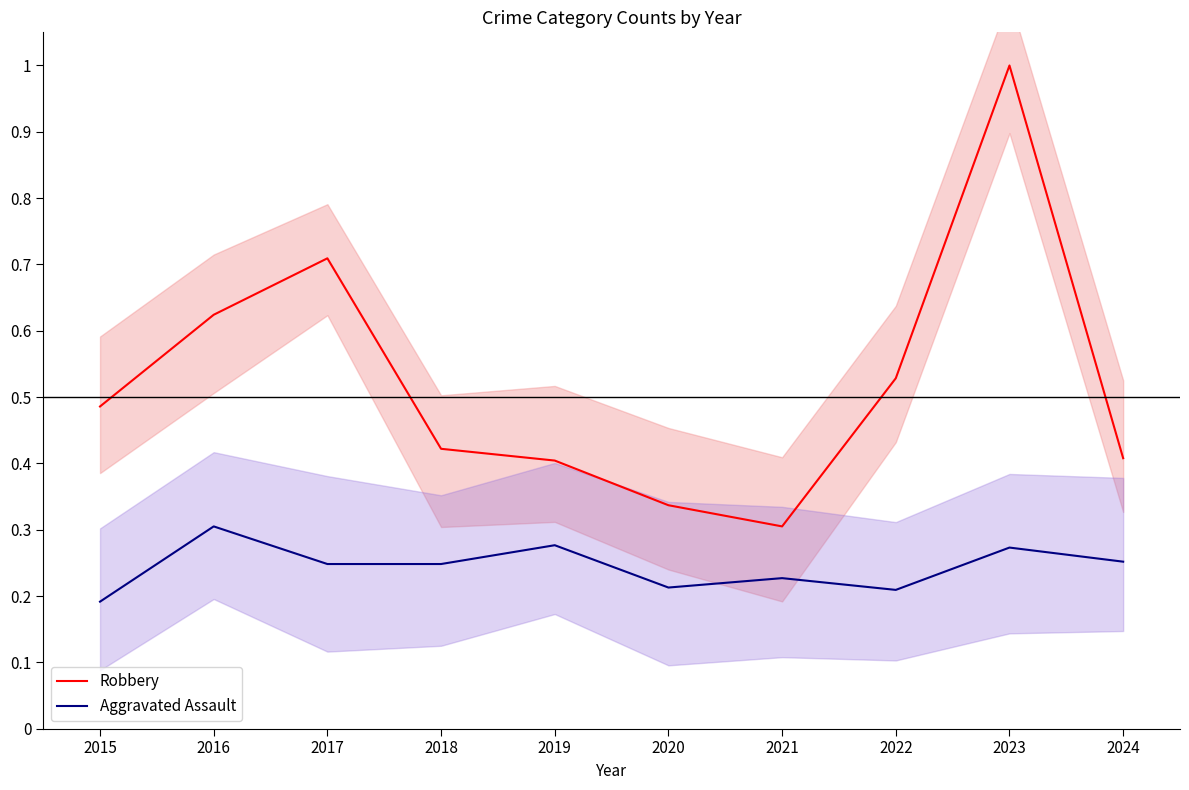

Which series has the largest total across all categories?

Robbery